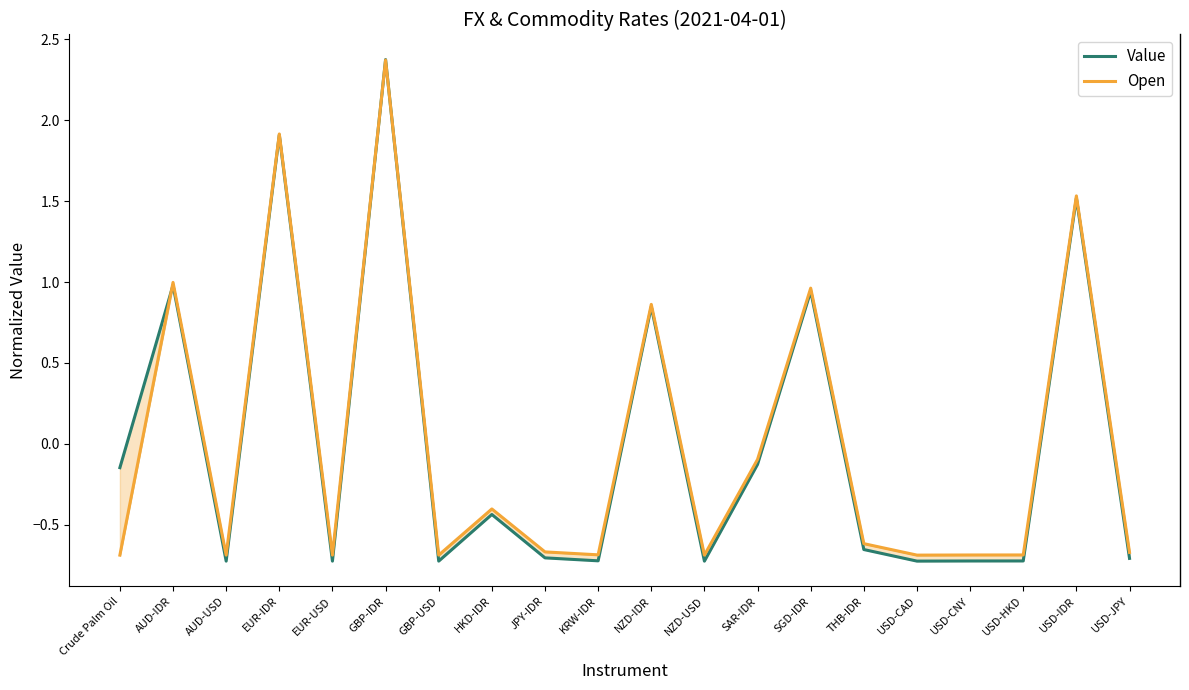

Is this an area chart (filled region under the line)?

No